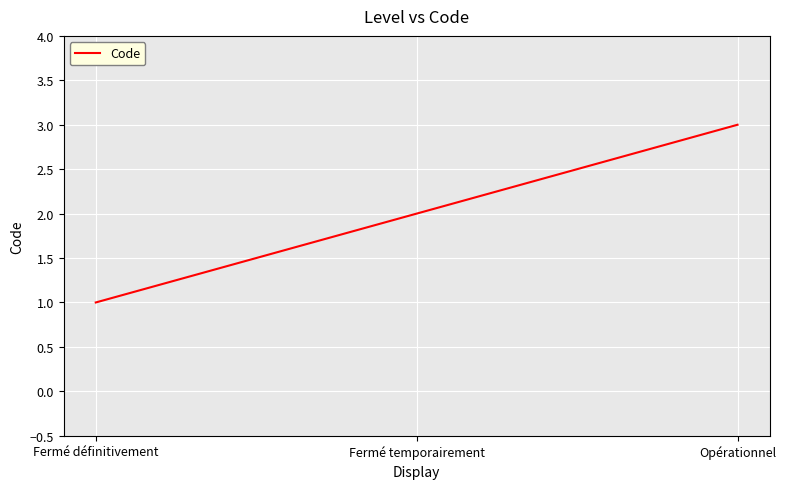

What is the difference between the maximum and minimum values?

2